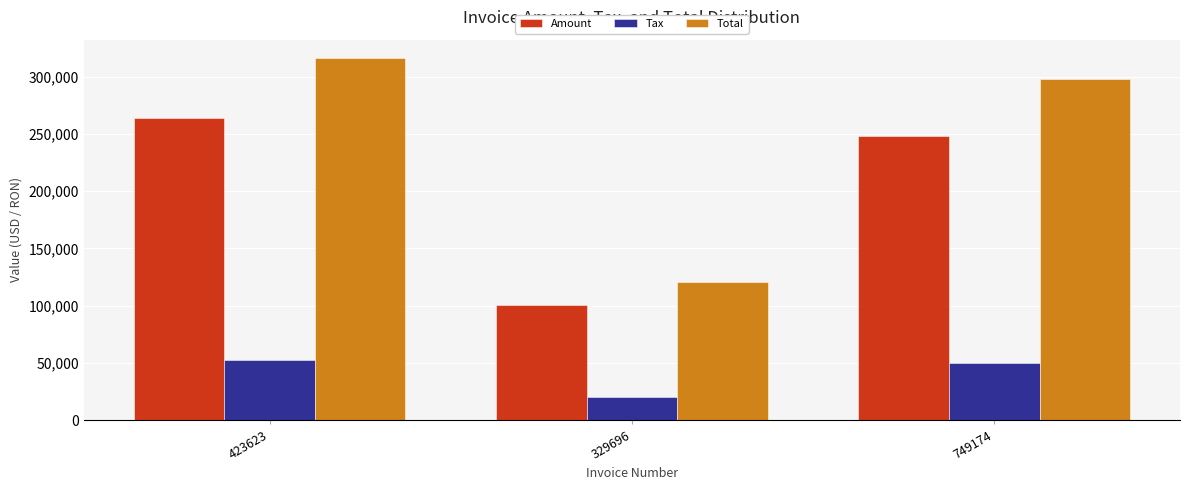

Reading left to right, list all the values displayed in this chart.

Amount: 263619.0	100801.0	248174.0
Tax: 52723.8	20160.2	49634.8
Total: 316343.0	120961.0	297809.0